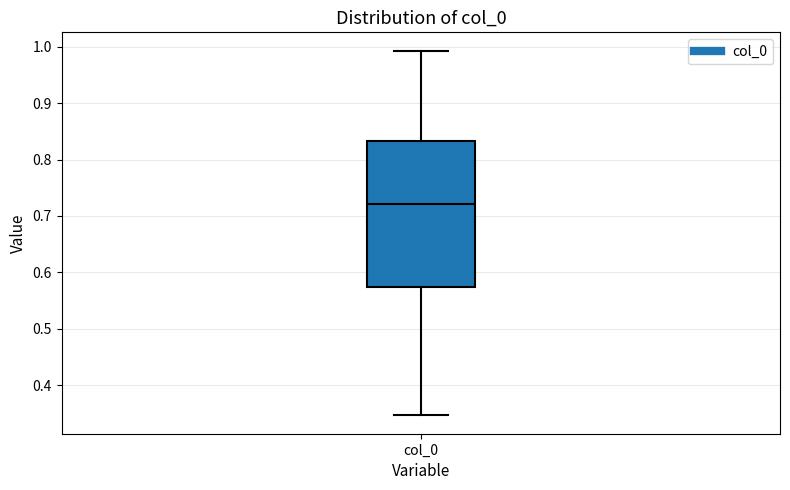

Read this box plot against the y-axis: the position of the median line, the range covered by the box, and the ends of both whiskers. The values are not printed on the chart, so give them approximately, as read against the axis.

median 0.72, box 0.57 to 0.83, whiskers 0.35 to 0.99